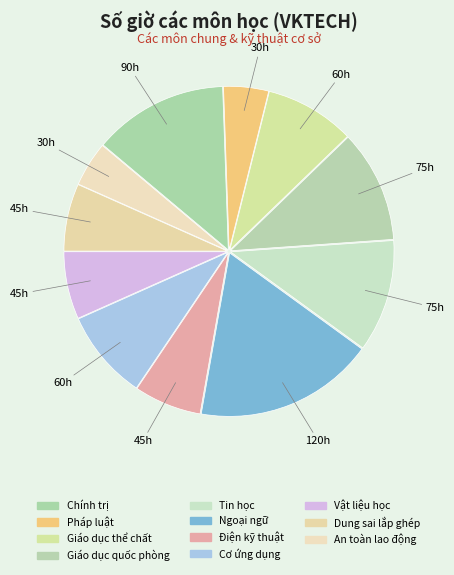

Rank the categories by value from lowest to highest.

Pháp luật, An toàn lao động, Điện kỹ thuật, Vật liệu học, Dung sai lắp ghép, Giáo dục thể chất, Cơ ứng dụng, Giáo dục quốc phòng, Tin học, Chính trị, Ngoại ngữ